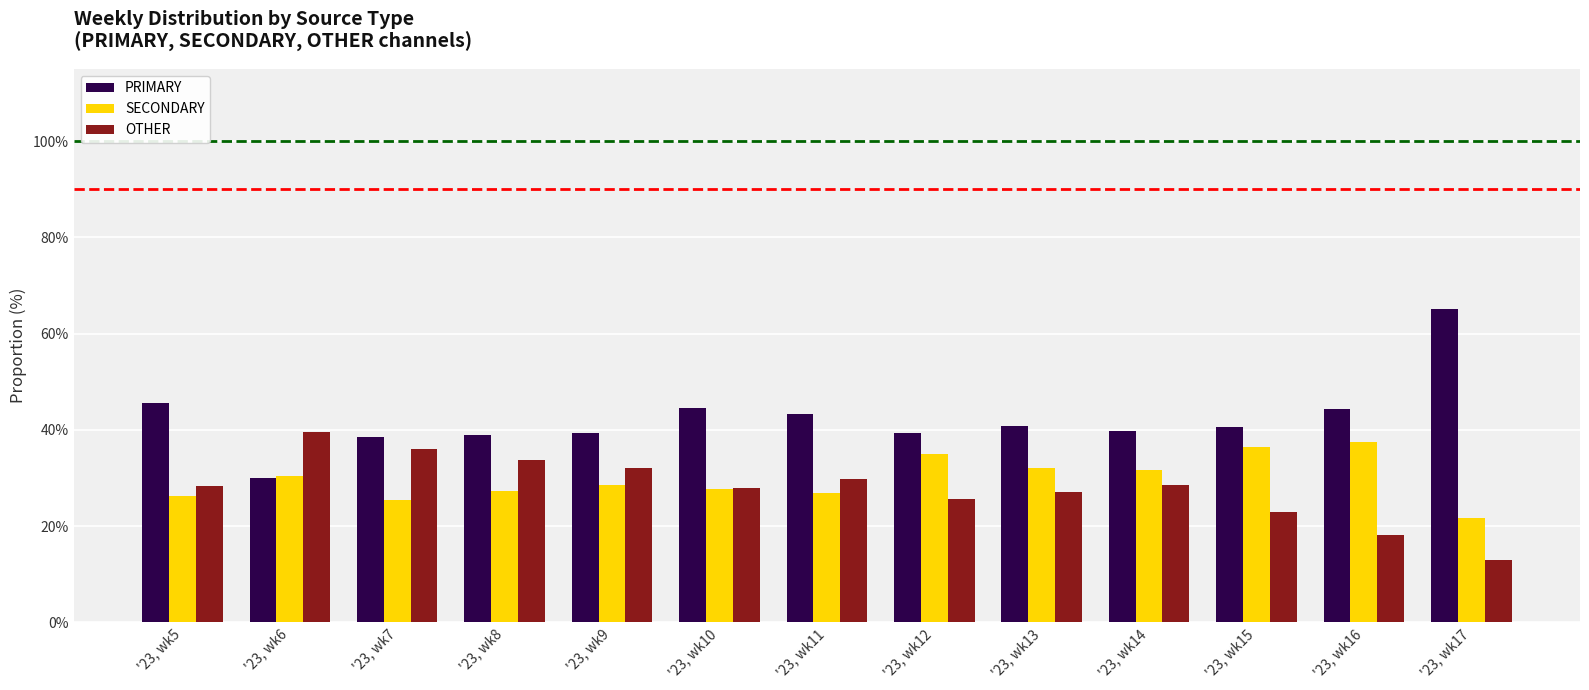

The value of SECONDARY at '23, wk6 is 6.3. True or false?

False